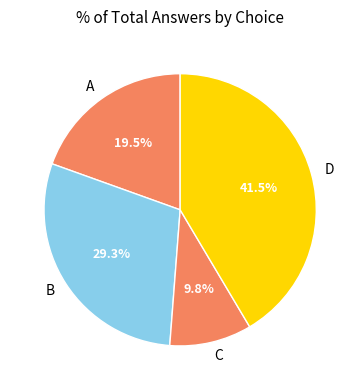

Rank the categories by value from highest to lowest.

D, B, A, C